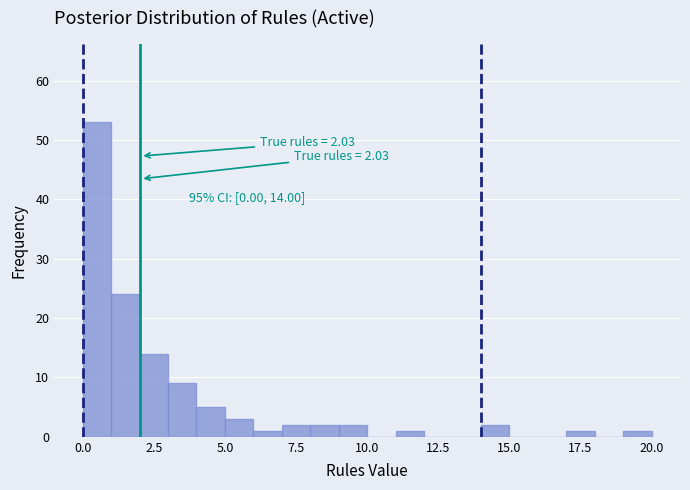

Around what value on the x-axis is the tallest bar? Give the approximate position of its centre, as read against the axis.

0.5